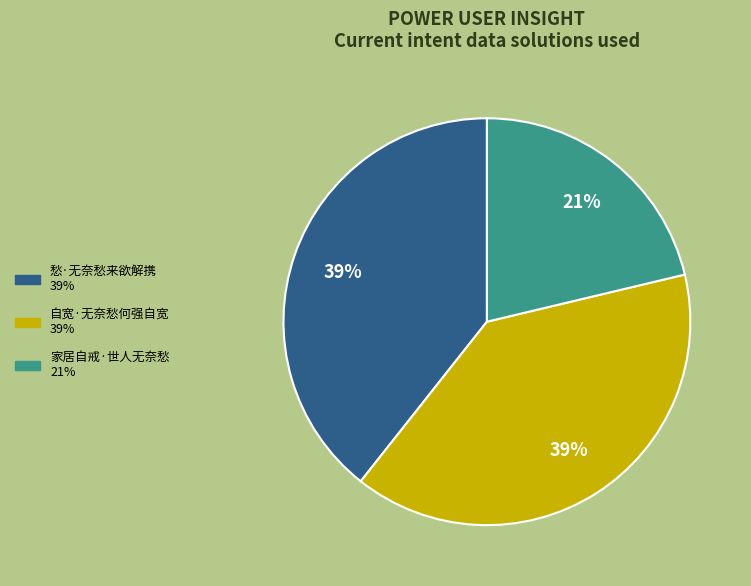

Which category has the smallest portion of the pie?

家居自戒·世人无奈愁